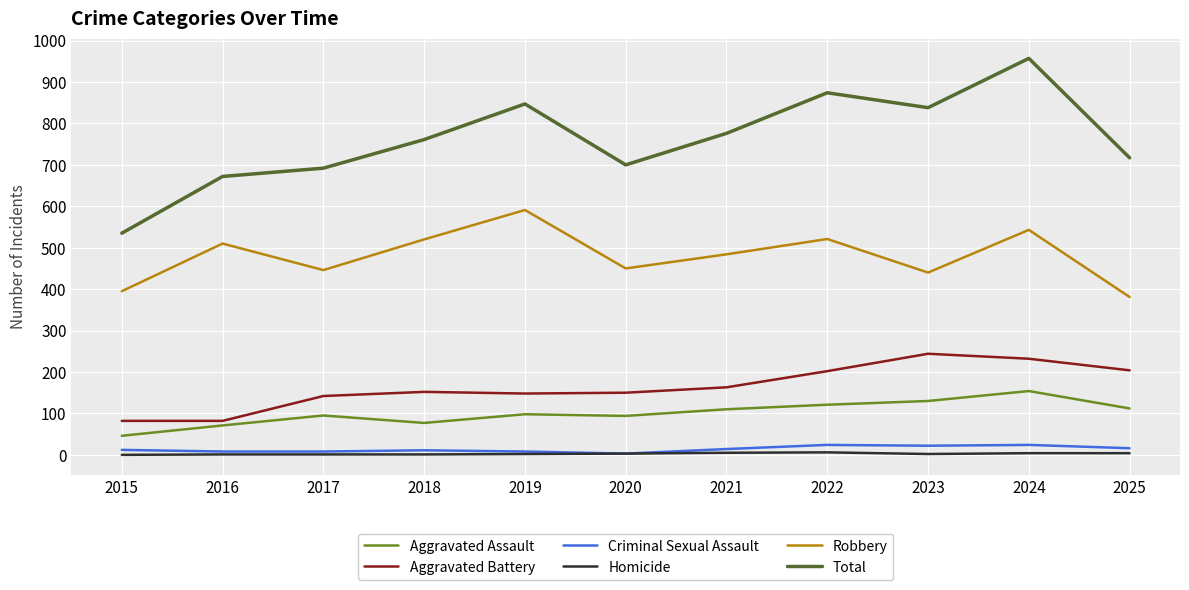

The Total series shows 1004 at 2016. True or false?

False